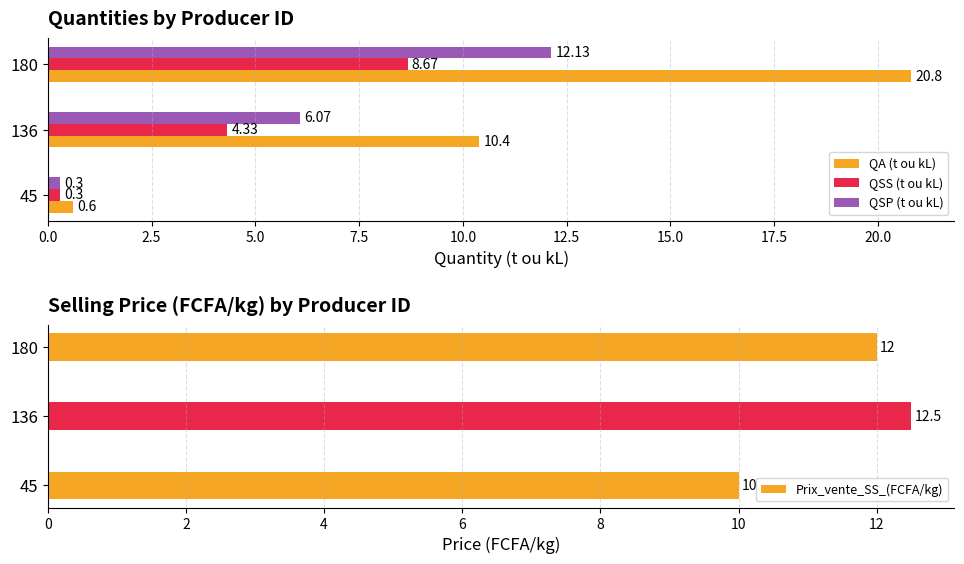

What is the smallest value displayed?

0.3